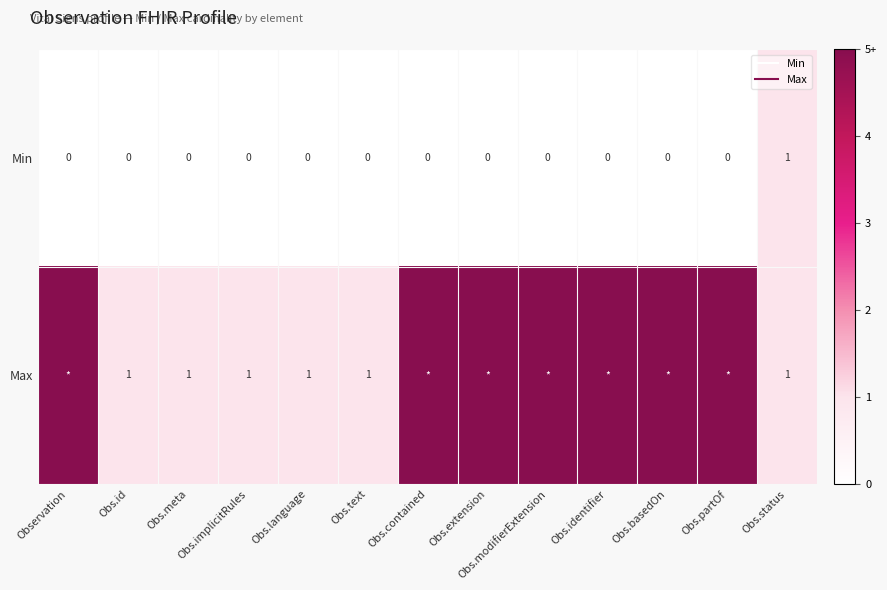

Between Obs.identifier and Obs.contained, which is larger?

Obs.identifier